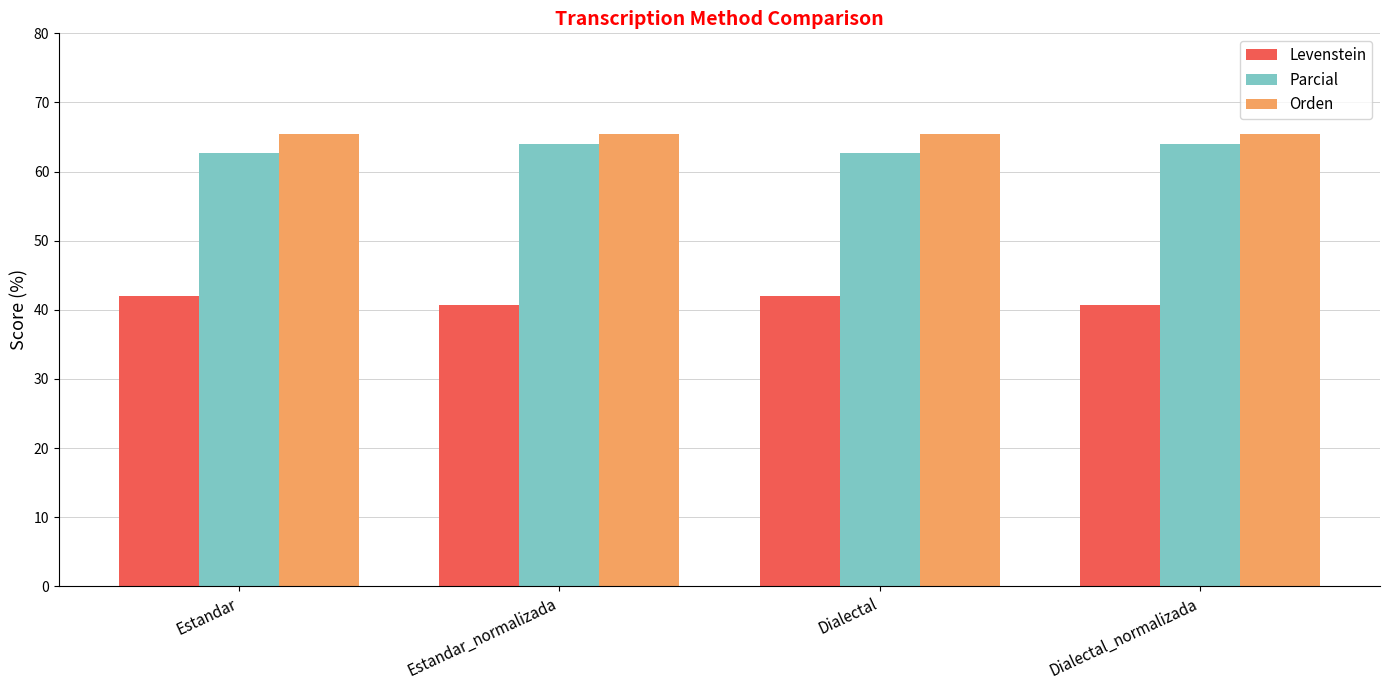

Reading left to right, transcribe all the data shown in this chart.

Levenstein: 41.9	40.7	41.9	40.7
Parcial: 62.7	64.0	62.7	64.0
Orden: 65.4	65.4	65.4	65.4